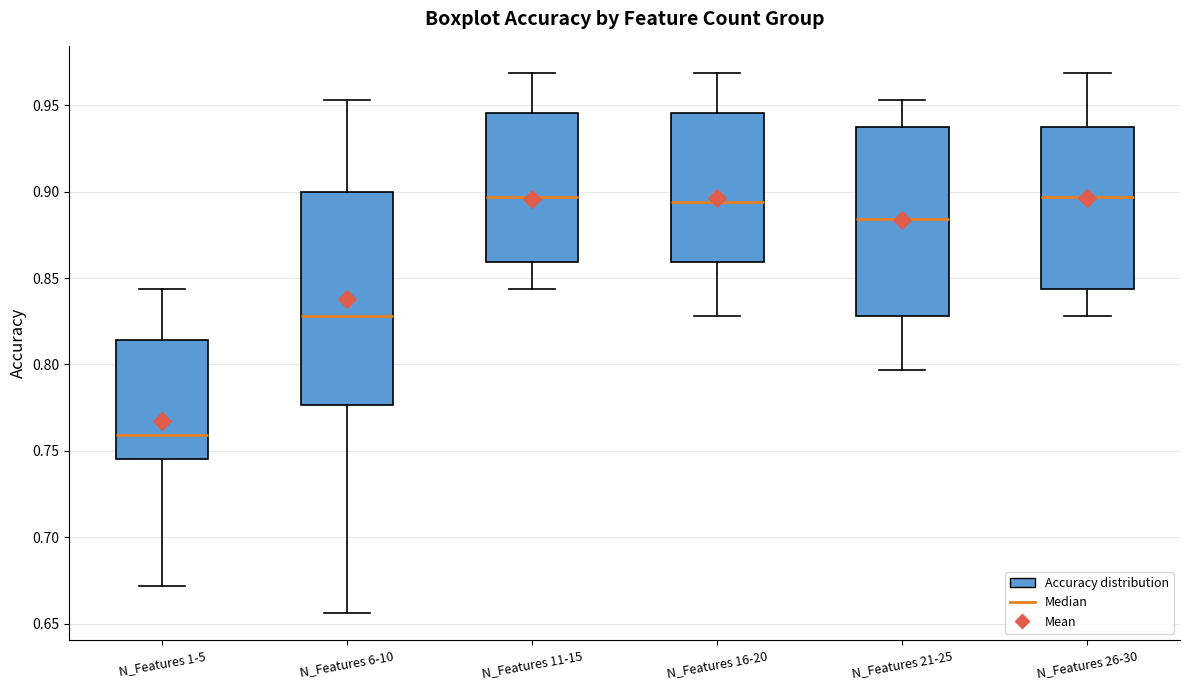

Reading left to right, read every box against the y-axis: the position of its median line, the range the box covers, and the ends of its whiskers. The values are not printed on the chart, so give them approximately, as read against the axis.

N_Features 1-5: median 0.760, box 0.745 to 0.815, whiskers 0.670 to 0.845
N_Features 6-10: median 0.830, box 0.775 to 0.900, whiskers 0.655 to 0.955
N_Features 11-15: median 0.895, box 0.860 to 0.945, whiskers 0.845 to 0.970
N_Features 16-20: median 0.895, box 0.860 to 0.945, whiskers 0.830 to 0.970
N_Features 21-25: median 0.885, box 0.830 to 0.940, whiskers 0.795 to 0.955
N_Features 26-30: median 0.895, box 0.845 to 0.940, whiskers 0.830 to 0.970